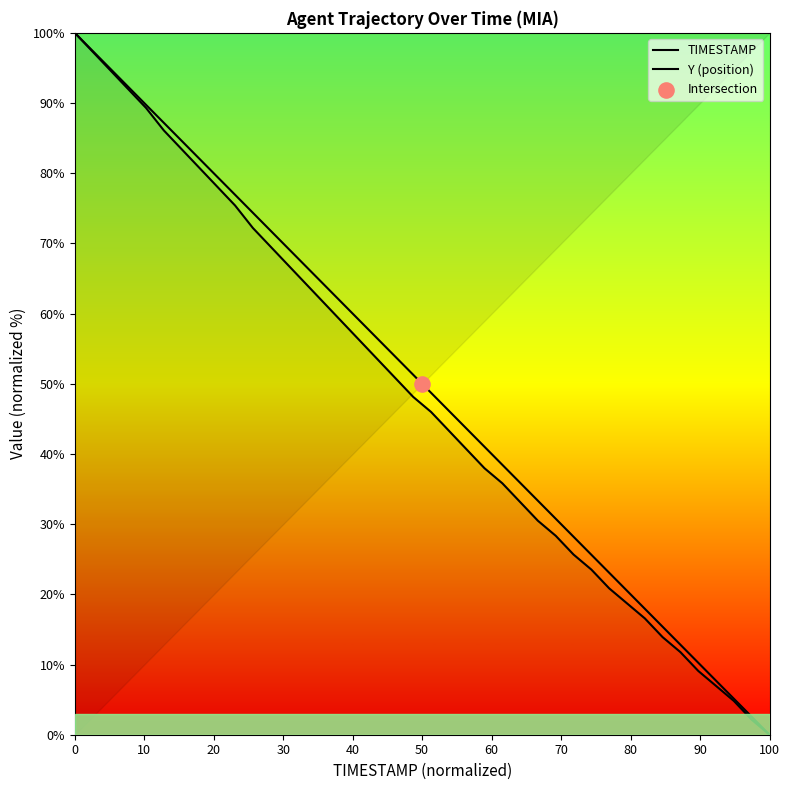

Which series has the widest spread of Y values?

TIMESTAMP